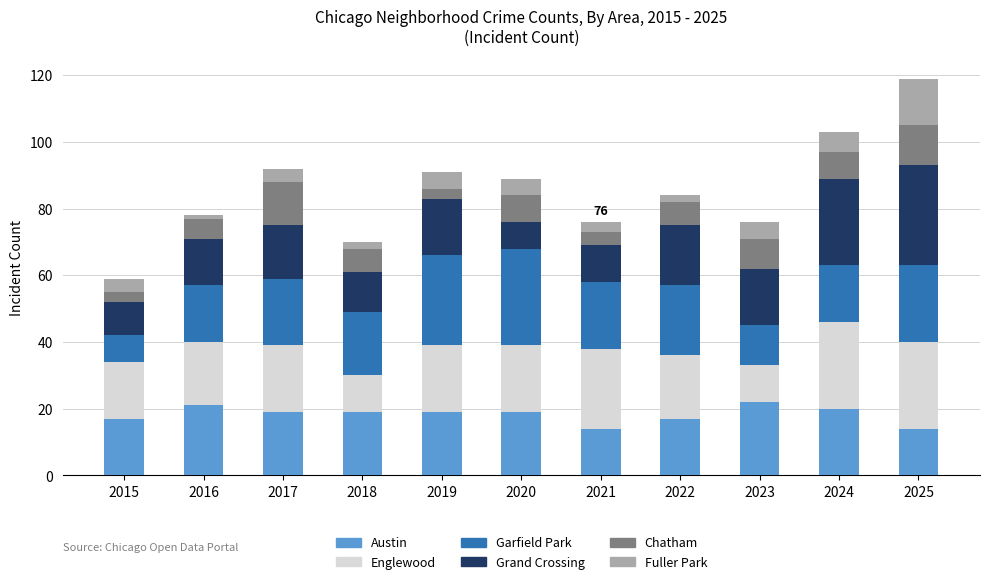

How many bars are there in total?

11